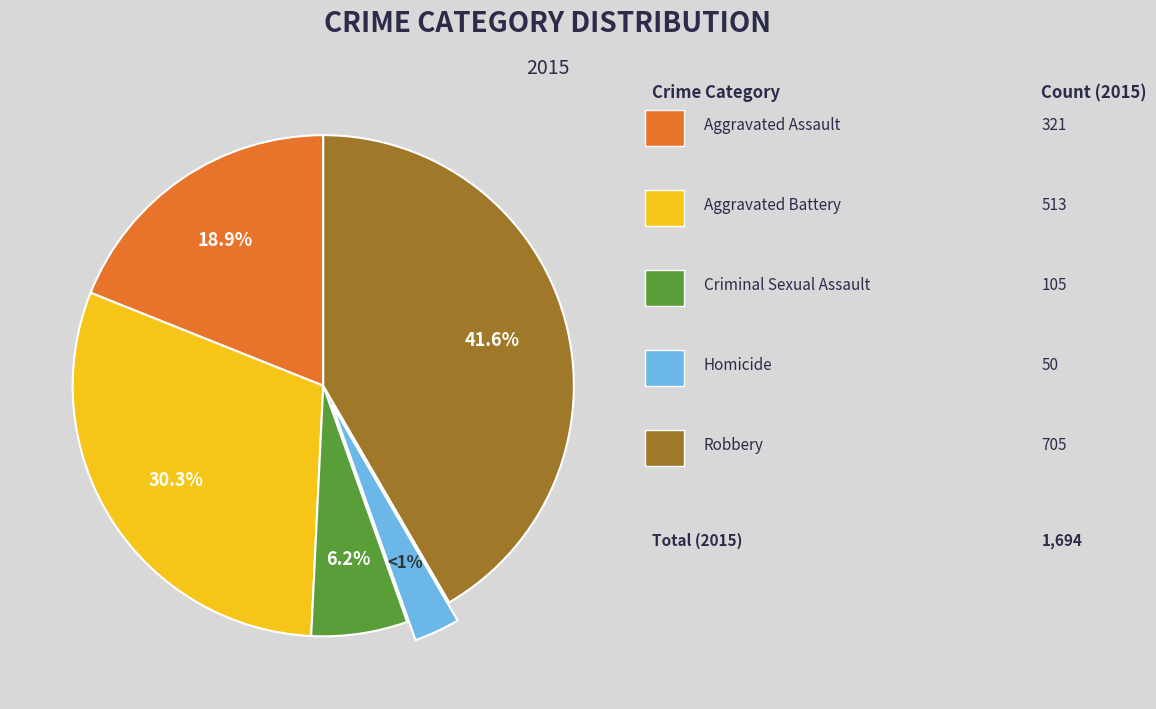

What percentage do Aggravated Battery and Aggravated Assault together represent?

49.2%